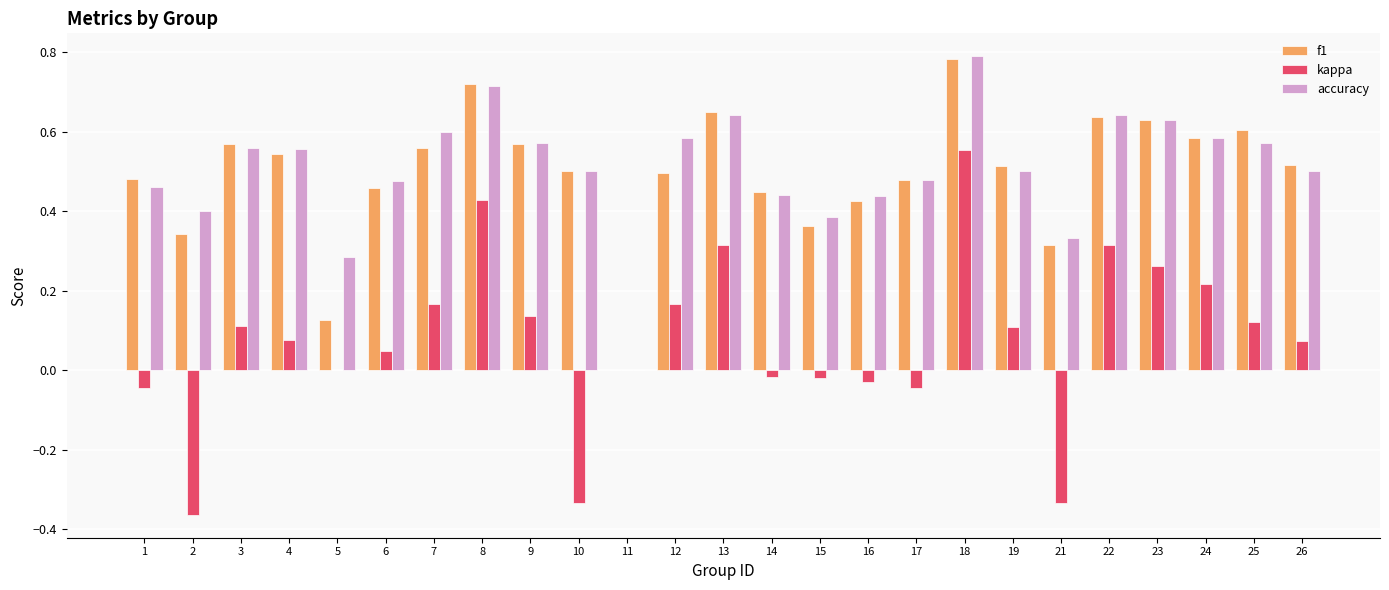

Between 18 and 22, which series saw the biggest shift?

kappa